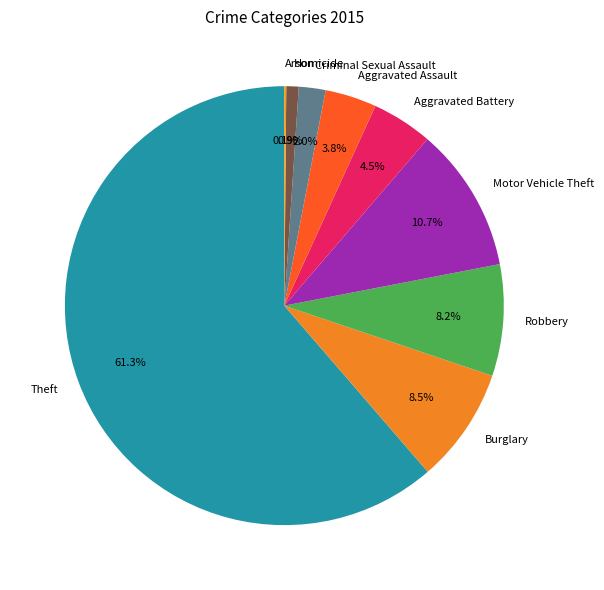

Which slice is the largest?

Theft